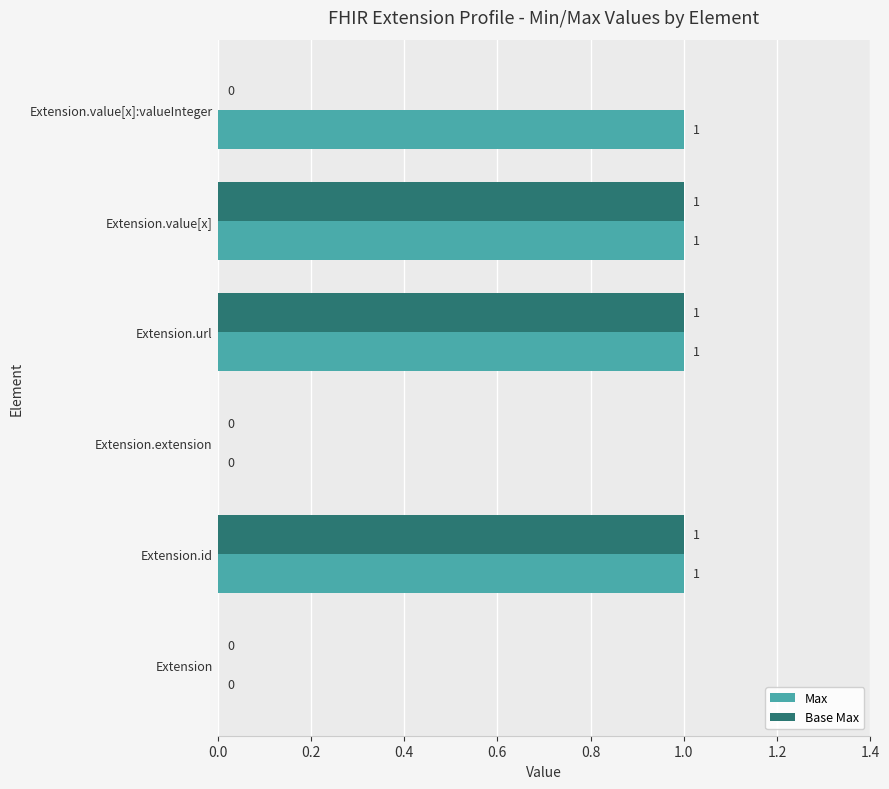

How many Max values are between 0 and 1?

6